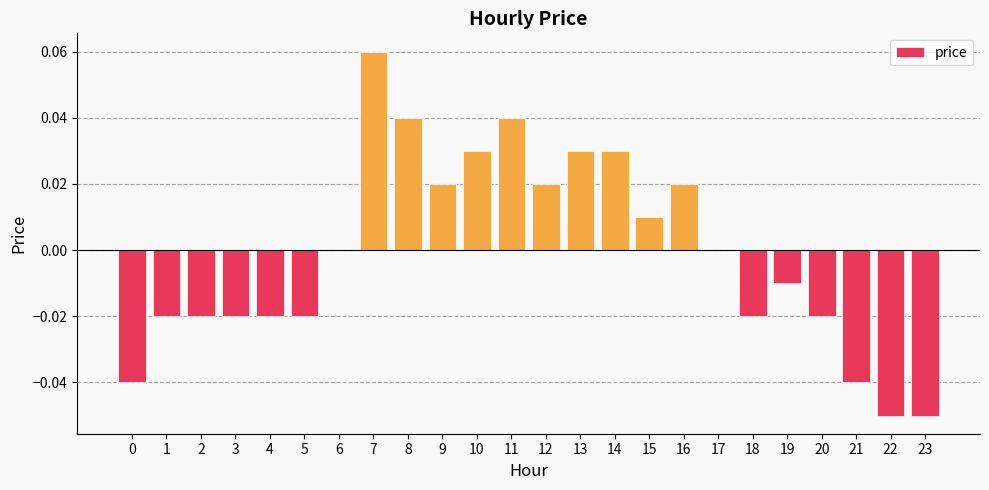

Which label corresponds to the largest value in the chart?

7